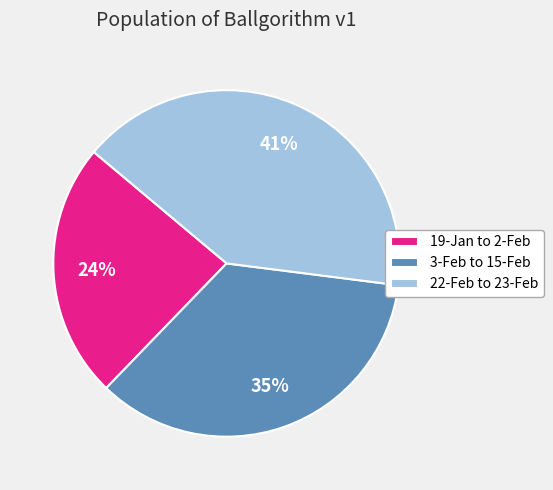

Rank the categories by value from highest to lowest.

22-Feb to 23-Feb, 3-Feb to 15-Feb, 19-Jan to 2-Feb